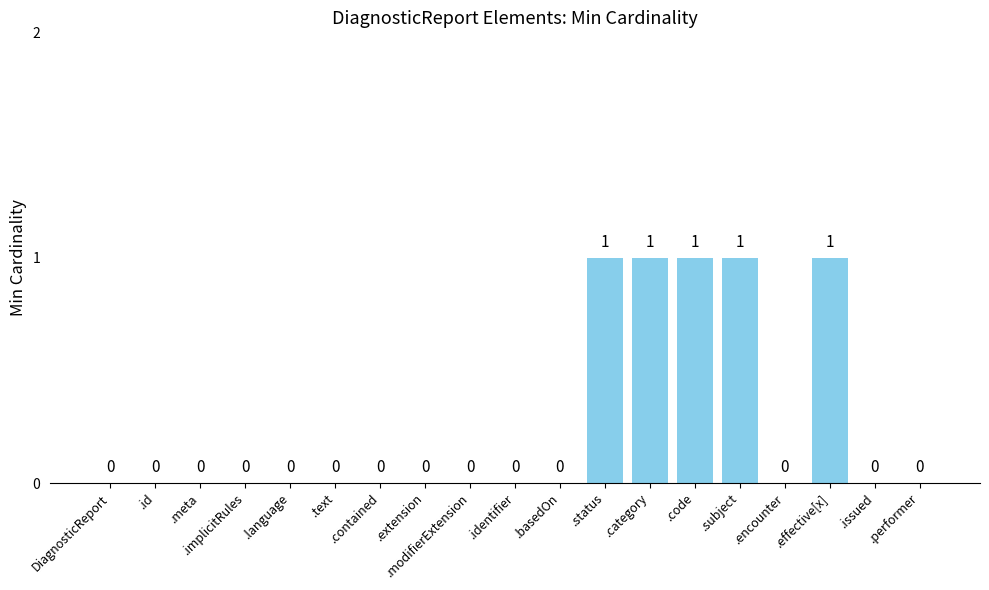

How many values are between 0 and 1?

19